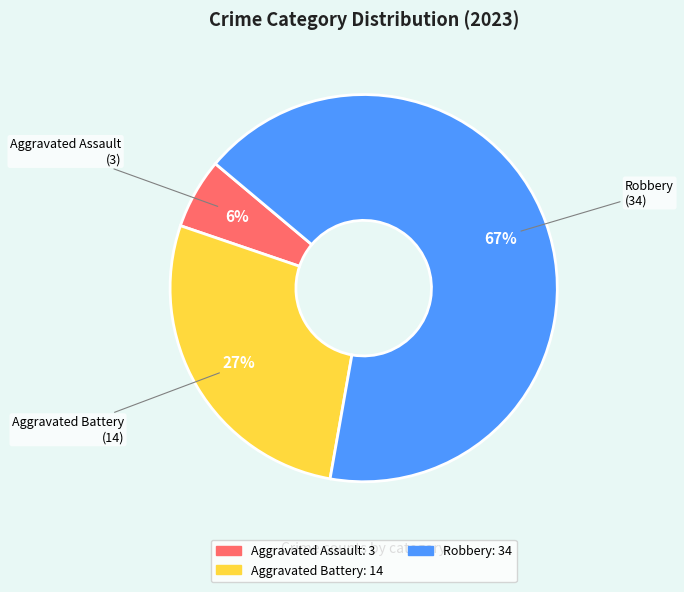

To the nearest percent, what is the average slice percentage?

33%